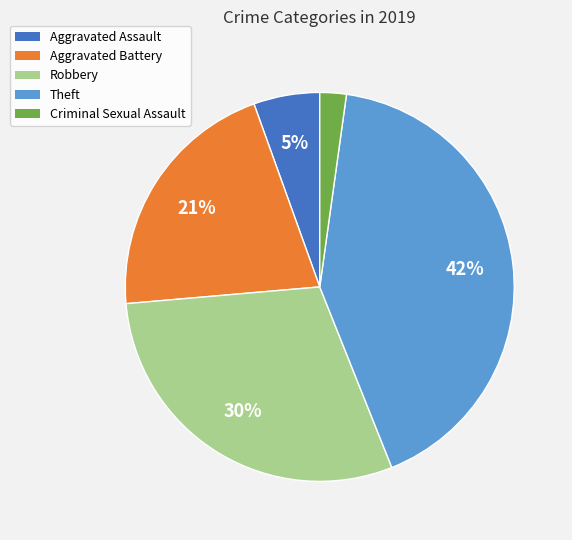

How many slices are in this pie chart?

5